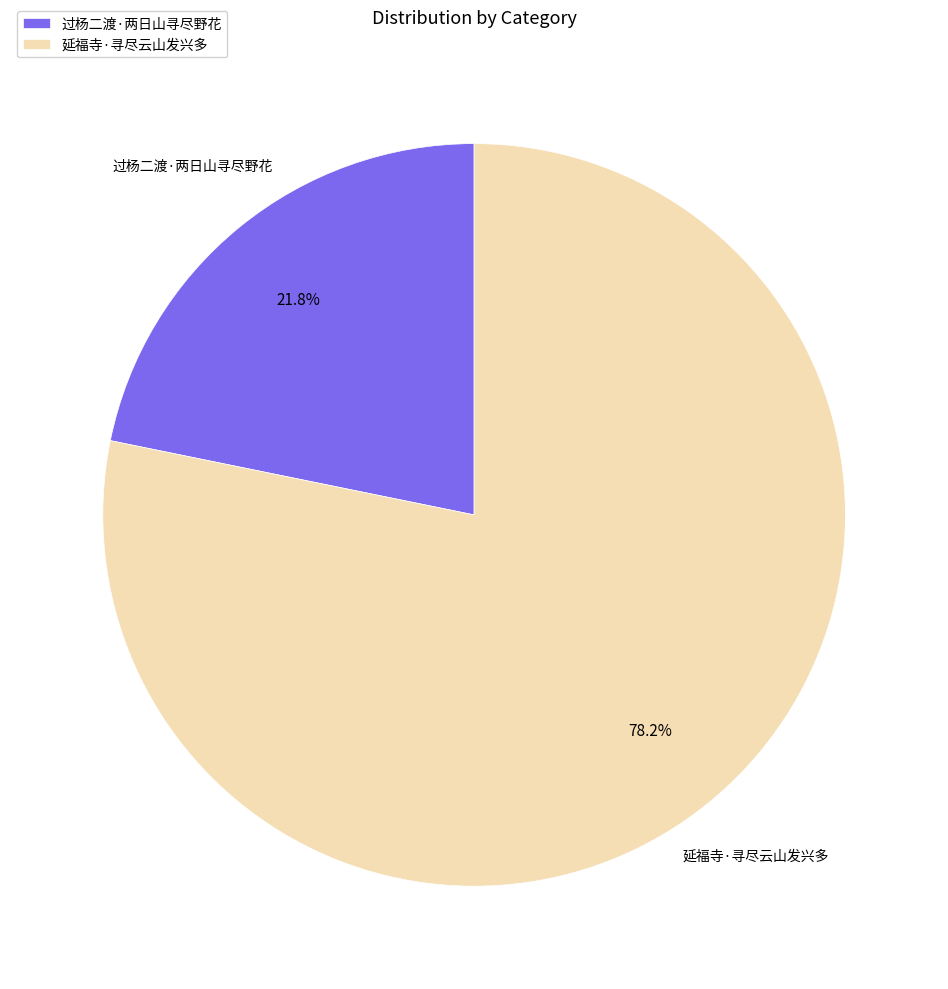

Rank the categories by value from lowest to highest.

过杨二渡·两日山寻尽野花, 延福寺·寻尽云山发兴多